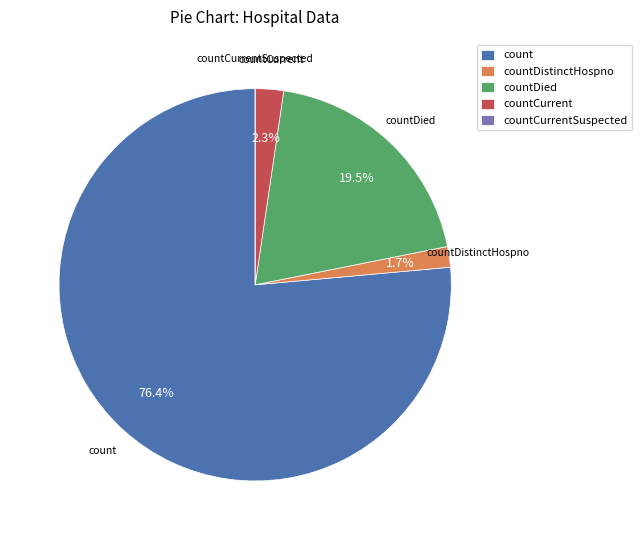

What percentage is NOT represented by countDistinctHospno?

98.3%